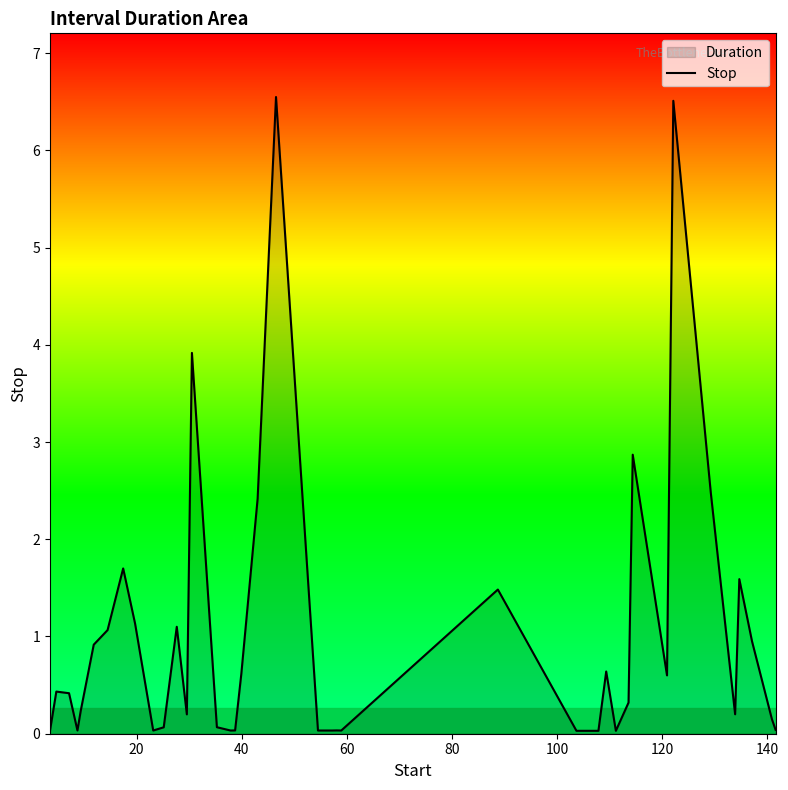

Does the chart have visible grid lines?

No